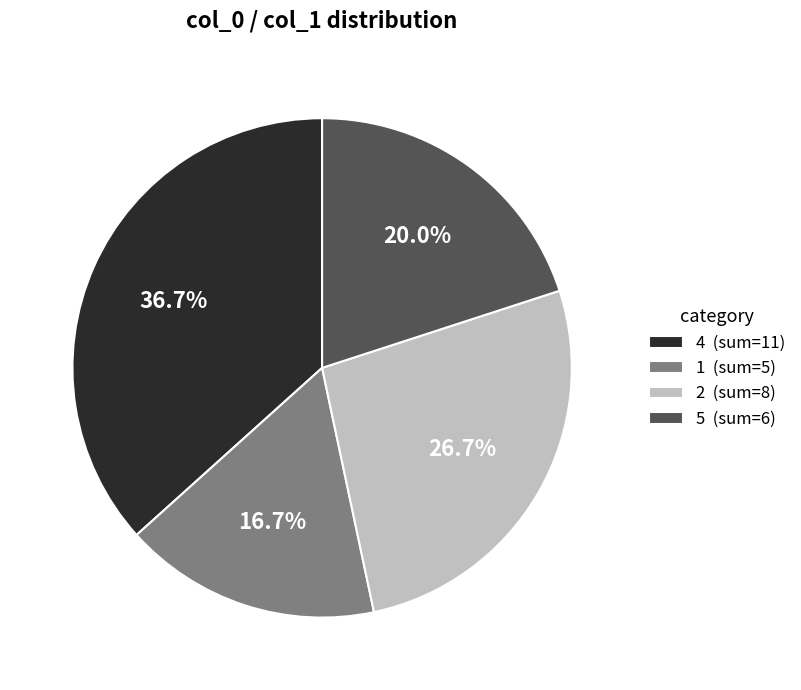

Does 5 (sum=6) account for over 50% of the chart?

No